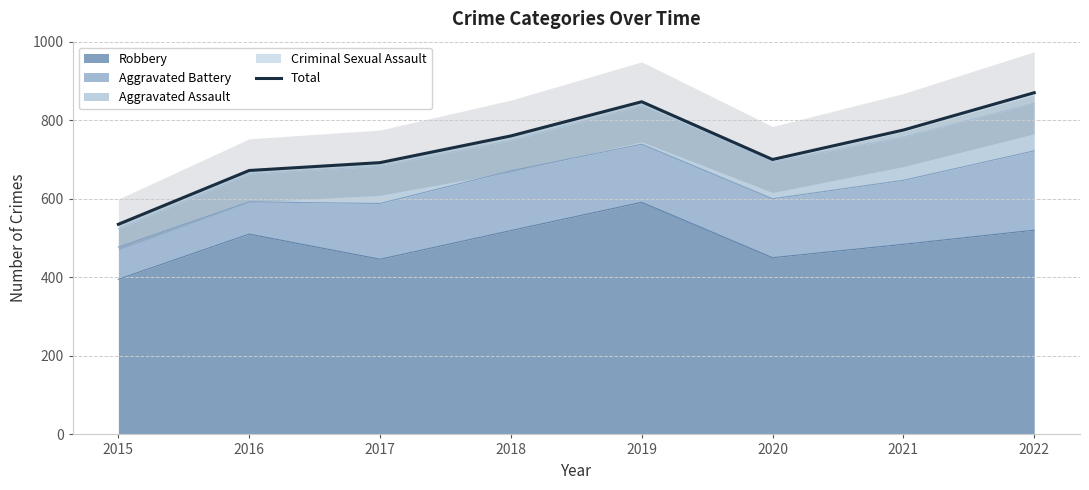

What is the difference between the maximum and minimum values?

335